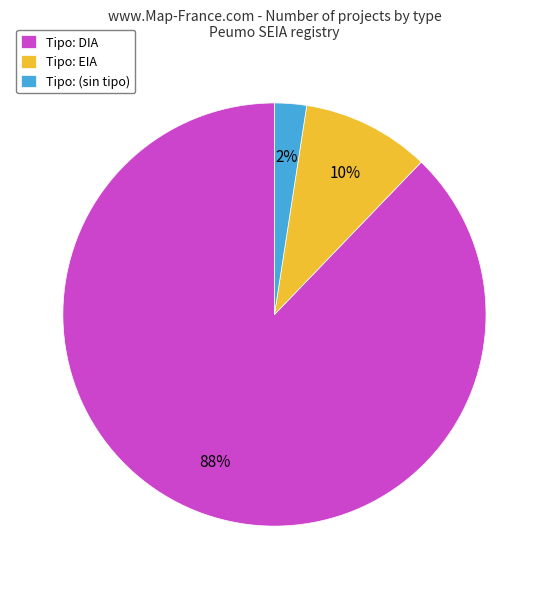

Is it true that Tipo: (sin tipo) is 2% of the pie?

True